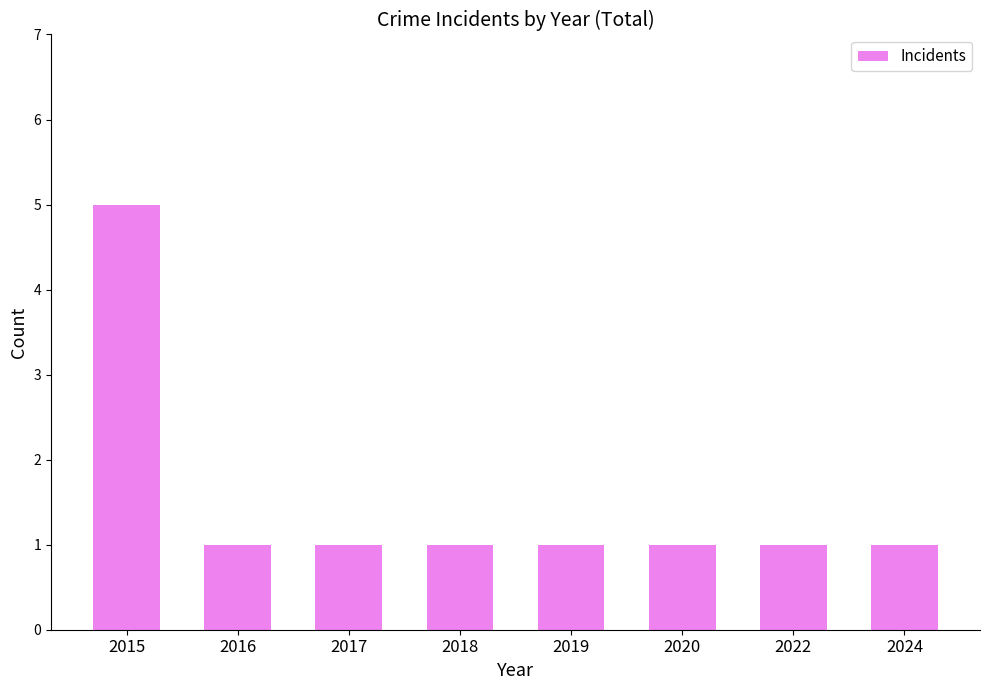

What is the maximum value shown in the chart?

5